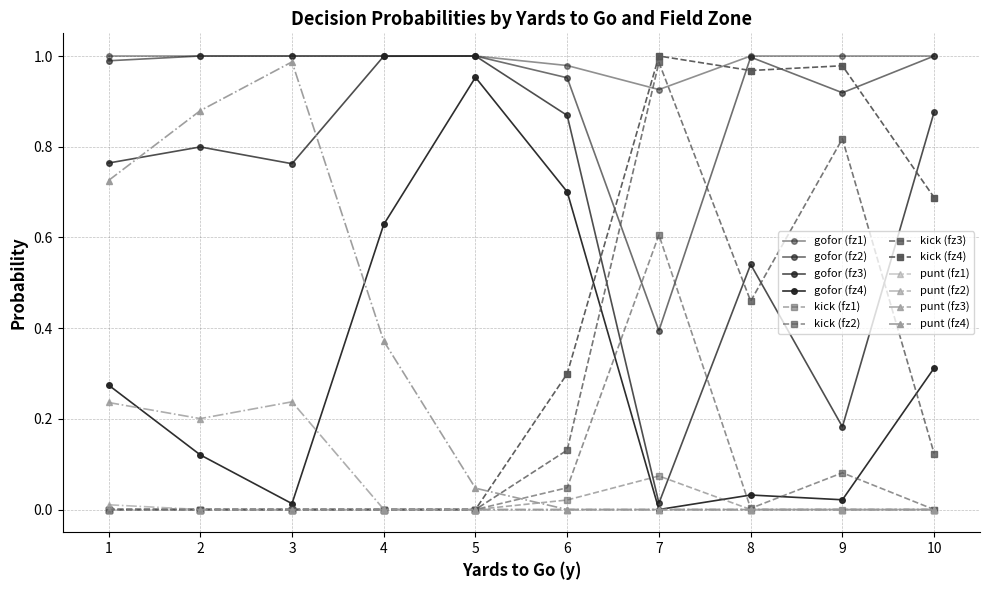

How many lines are shown in the chart?

12